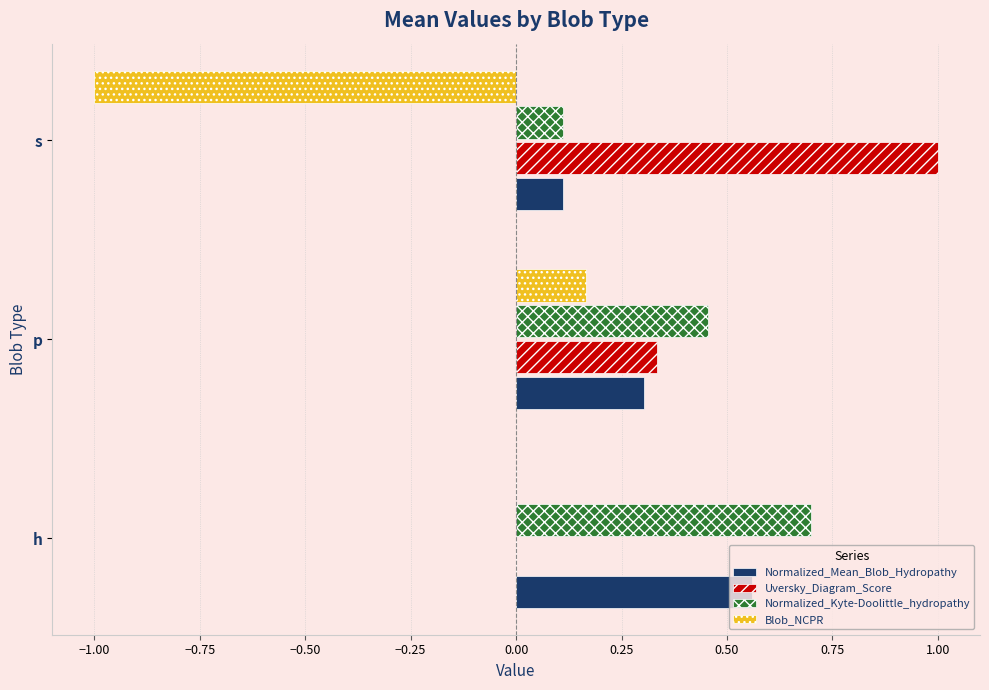

Between p and s, which series saw the biggest shift?

Blob_NCPR